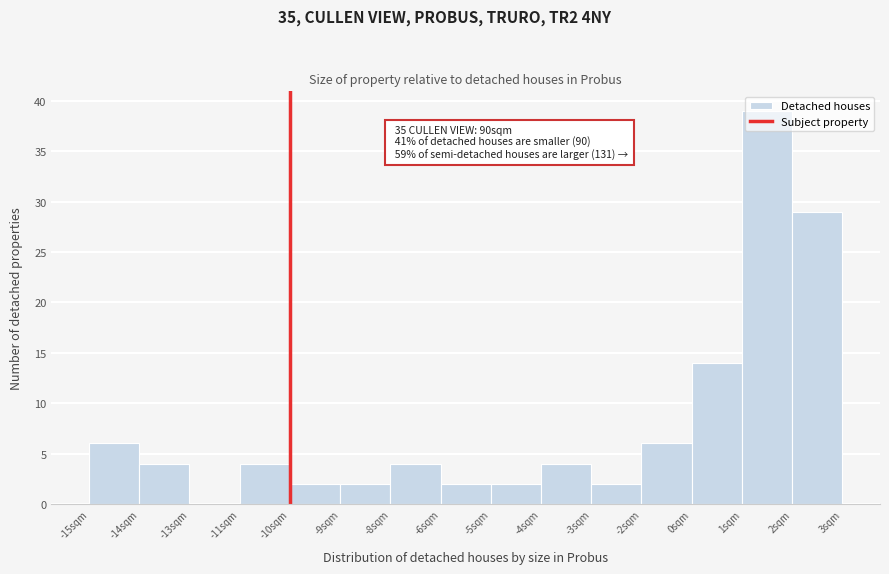

Between 3sqm and 1sqm, which is larger?

1sqm